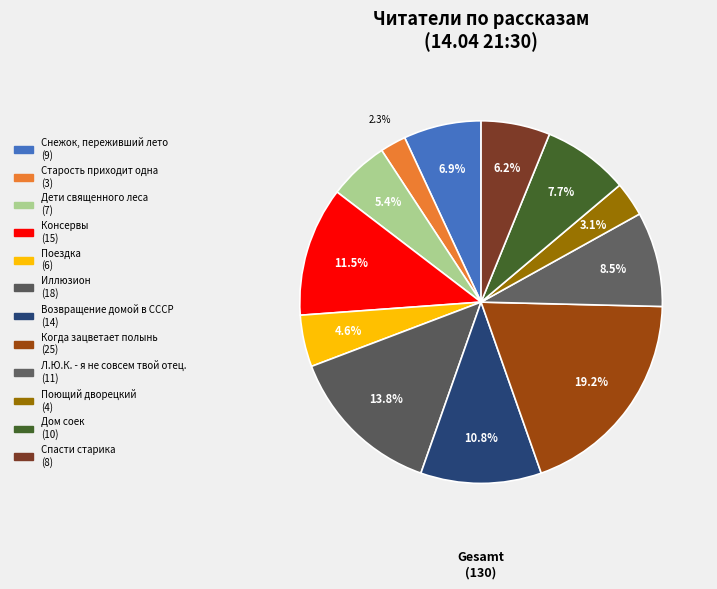

Count the number of slices in the pie.

12